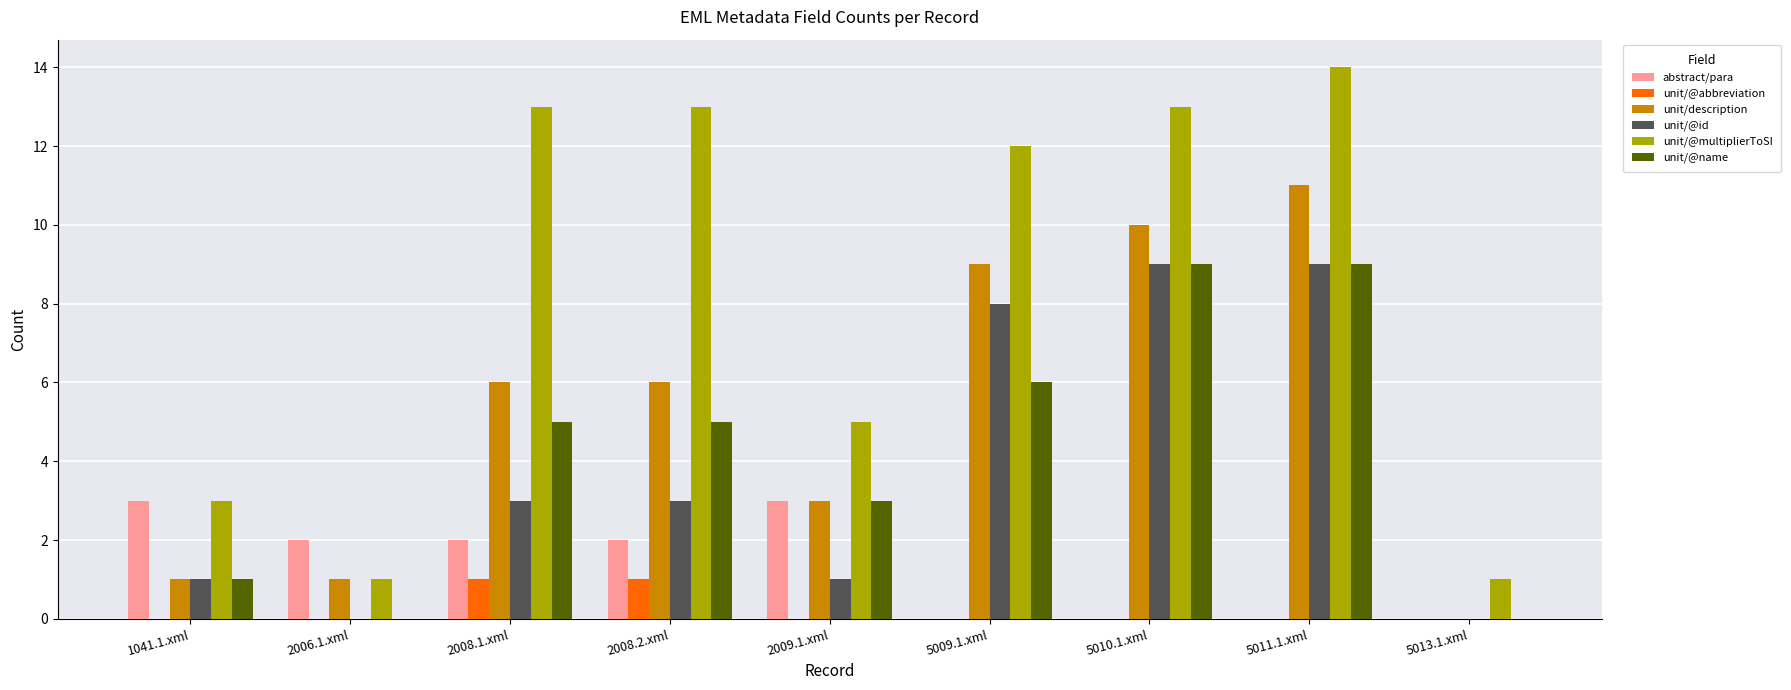

Reading right to left, extract all data points from this chart.

abstract/para: 5013.1.xml=0	5011.1.xml=0	5010.1.xml=0	5009.1.xml=0	2009.1.xml=3	2008.2.xml=2	2008.1.xml=2	2006.1.xml=2	1041.1.xml=3
unit/@abbreviation: 5013.1.xml=0	5011.1.xml=0	5010.1.xml=0	5009.1.xml=0	2009.1.xml=0	2008.2.xml=1	2008.1.xml=1	2006.1.xml=0	1041.1.xml=0
unit/description: 5013.1.xml=0	5011.1.xml=11	5010.1.xml=10	5009.1.xml=9	2009.1.xml=3	2008.2.xml=6	2008.1.xml=6	2006.1.xml=1	1041.1.xml=1
unit/@id: 5013.1.xml=0	5011.1.xml=9	5010.1.xml=9	5009.1.xml=8	2009.1.xml=1	2008.2.xml=3	2008.1.xml=3	2006.1.xml=0	1041.1.xml=1
unit/@multiplierToSI: 5013.1.xml=1	5011.1.xml=14	5010.1.xml=13	5009.1.xml=12	2009.1.xml=5	2008.2.xml=13	2008.1.xml=13	2006.1.xml=1	1041.1.xml=3
unit/@name: 5013.1.xml=0	5011.1.xml=9	5010.1.xml=9	5009.1.xml=6	2009.1.xml=3	2008.2.xml=5	2008.1.xml=5	2006.1.xml=0	1041.1.xml=1